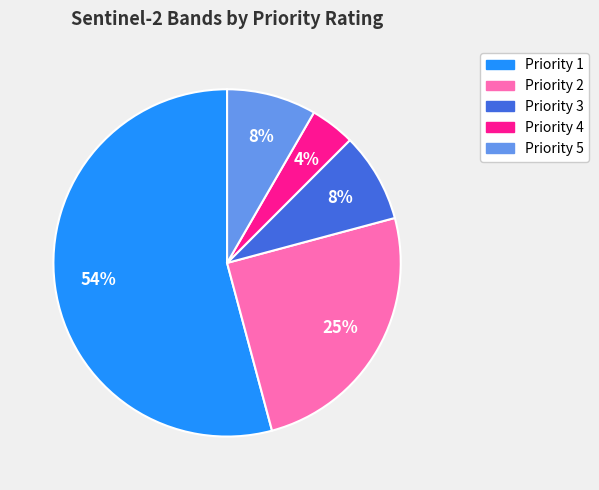

What is the ratio of the value at Priority 3 to the value at Priority 4?

2.0